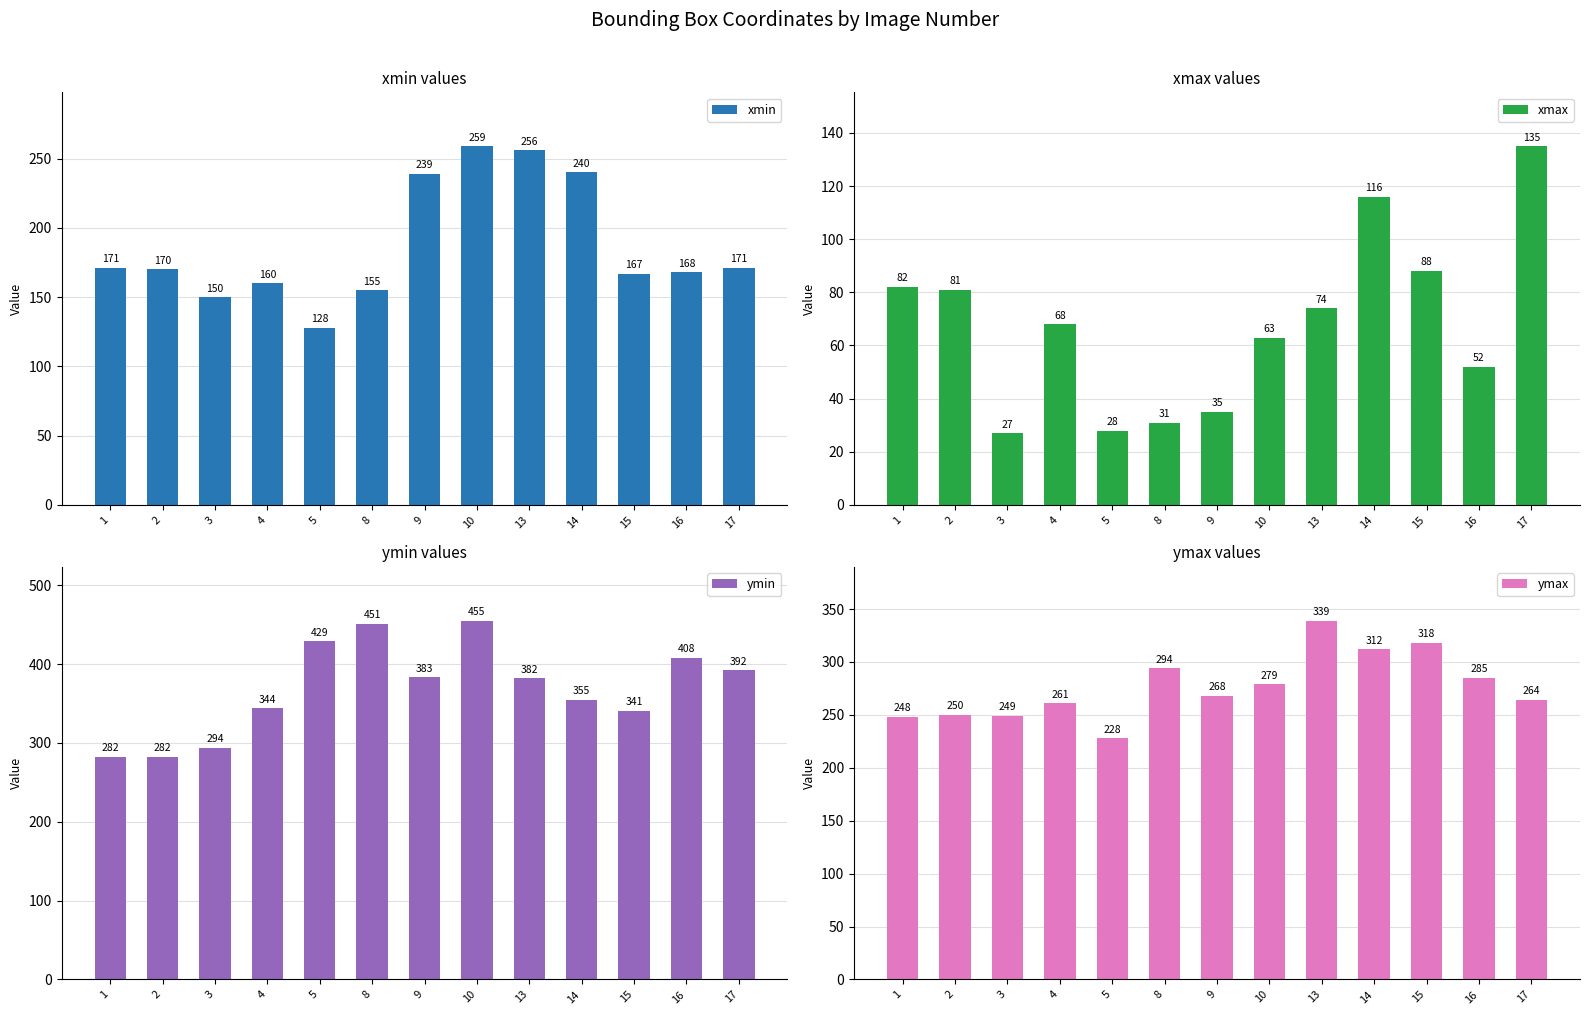

List the series in order of their overall mean, lowest first.

xmax, xmin, ymax, ymin